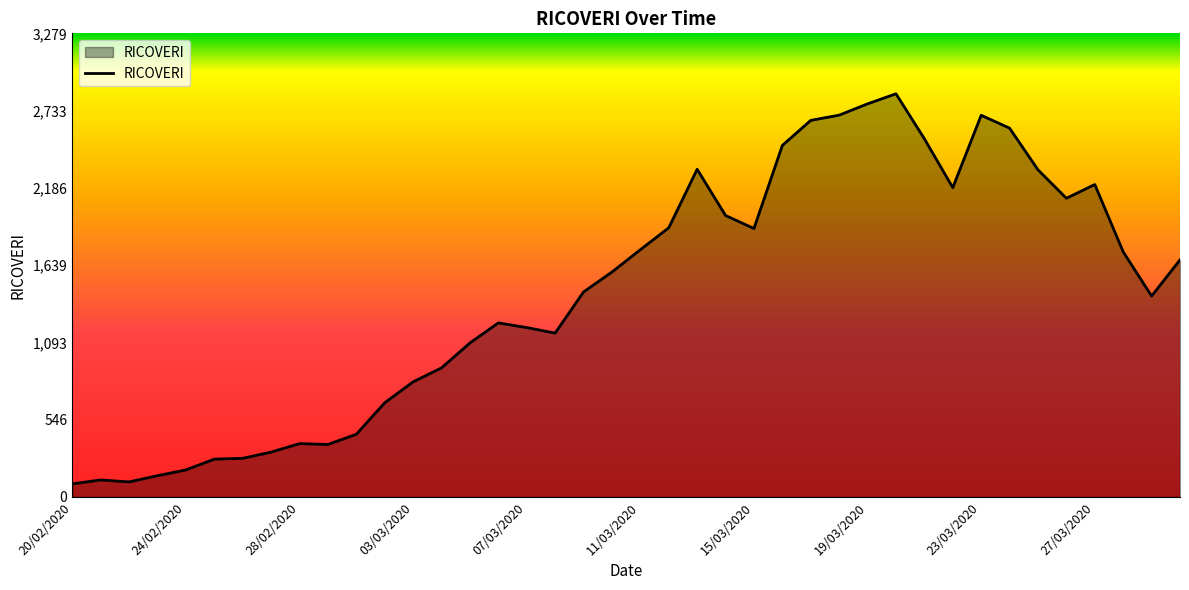

What is the smallest value displayed?

92